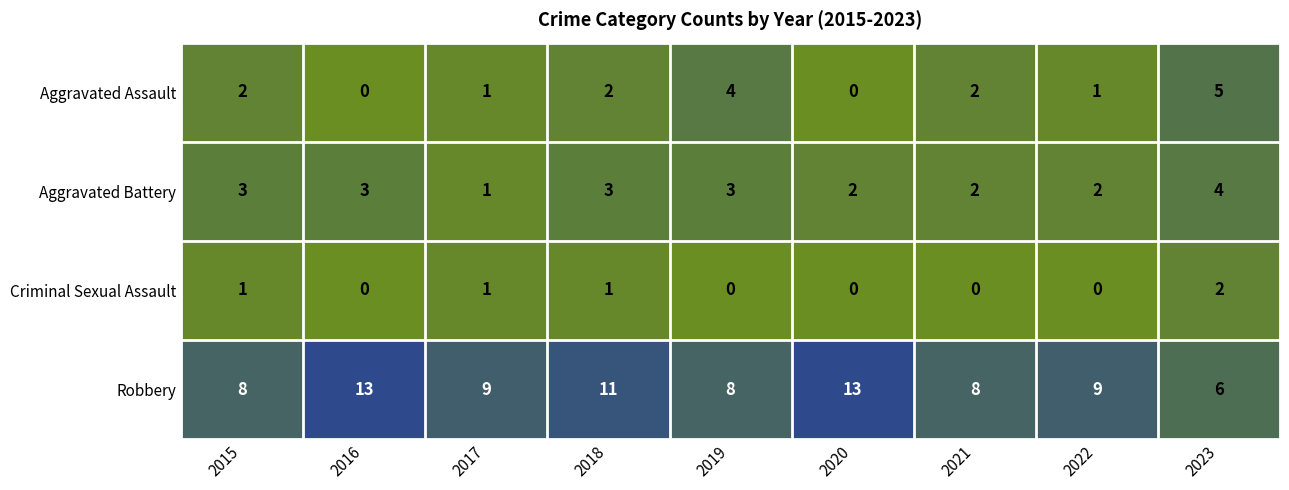

What is the difference between the maximum and minimum values in the Aggravated Assault series?

5